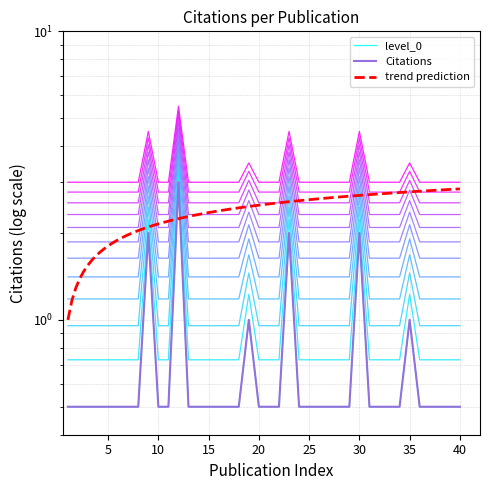

What is the maximum value shown in the chart?

3.0